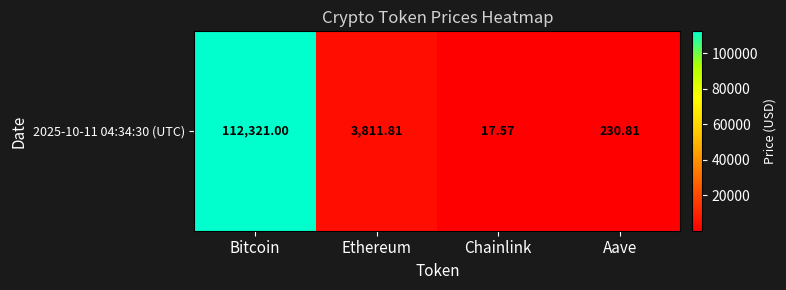

What is the smallest value displayed?

17.6